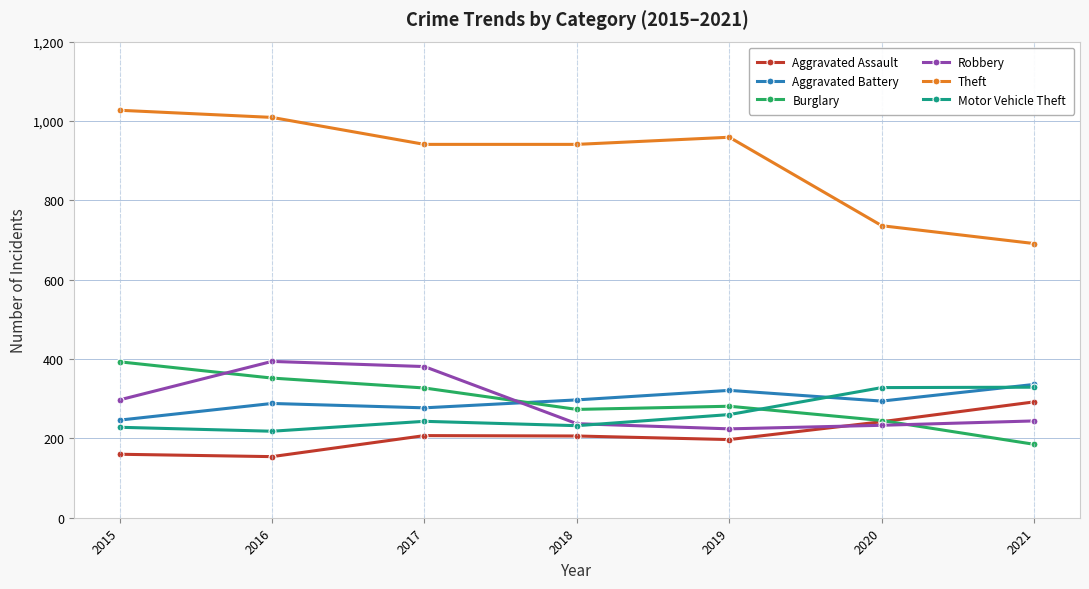

True or false: Aggravated Battery has a value of 288 at 2016.

True